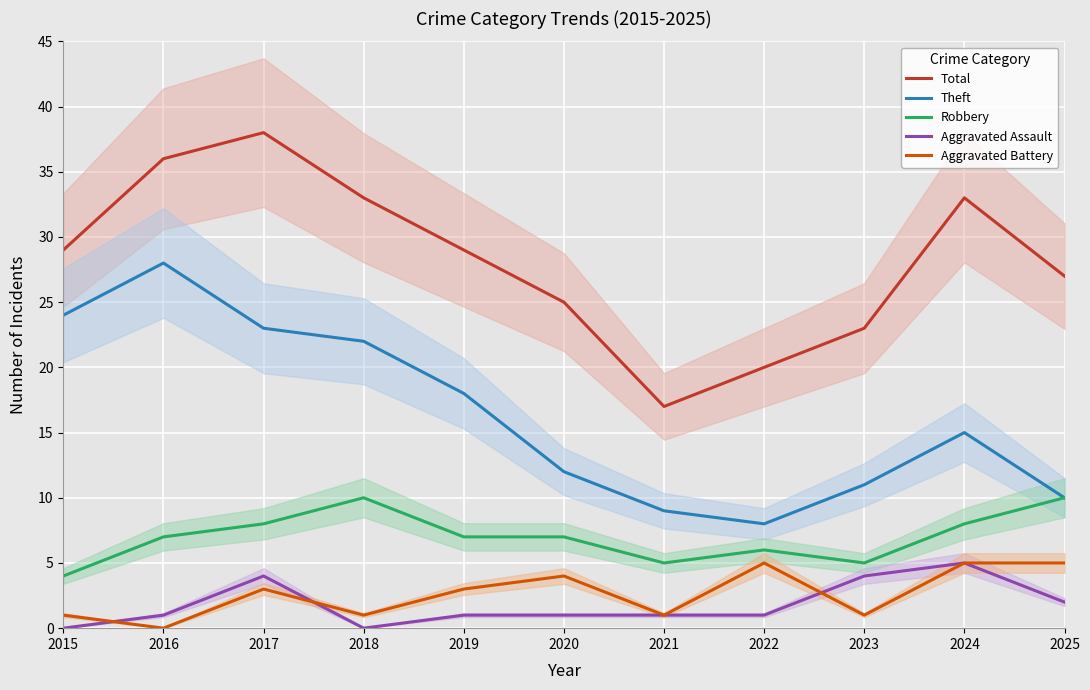

True or false: Aggravated Assault has more than 2 points higher than both neighbors.

False